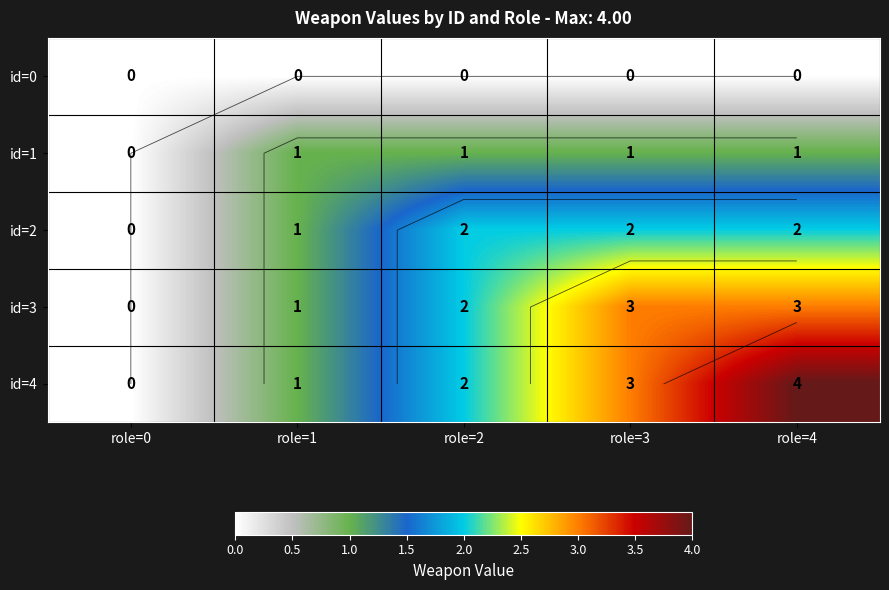

List the labels in order of id=0 value, largest first.

role=0, role=1, role=2, role=3, role=4